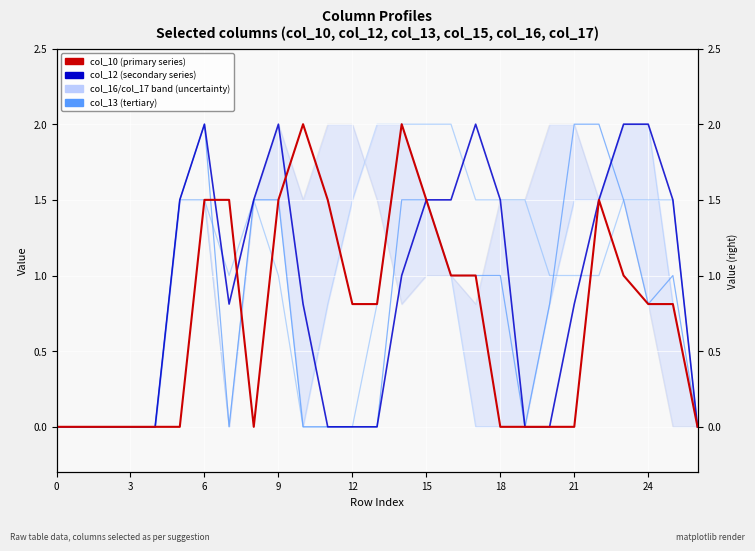

What is the label of the 7th point from the right?

20